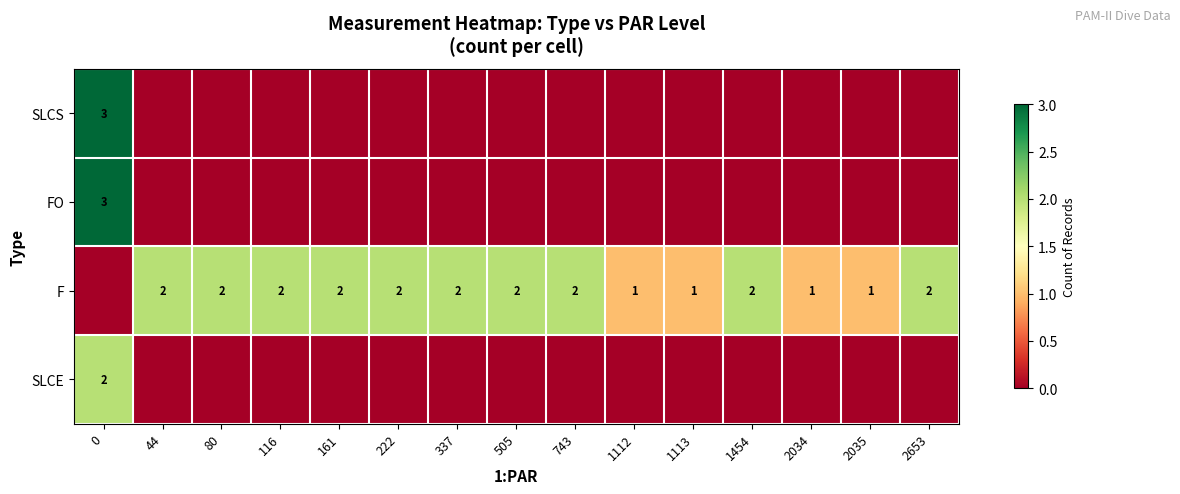

How many positive values does the SLCE series have?

1